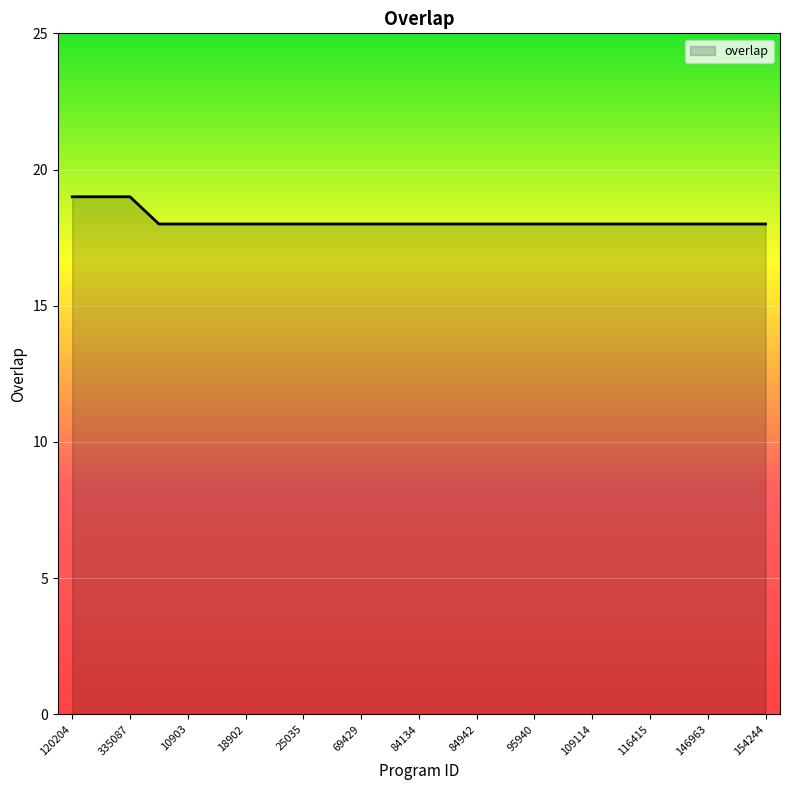

What is the minimum value shown in the chart?

18